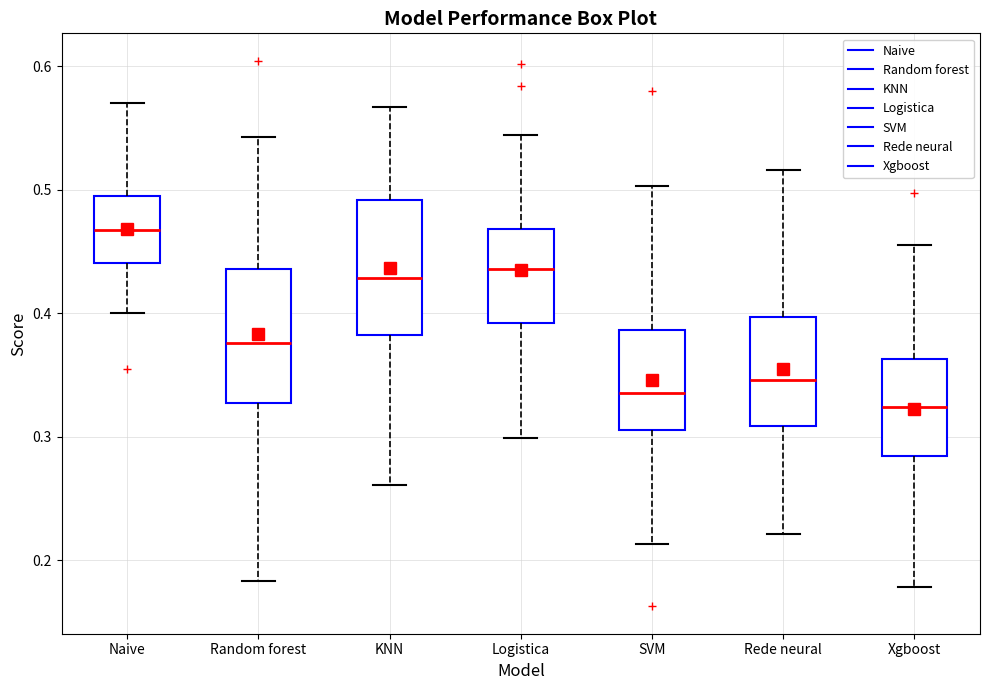

Reading left to right, transcribe this box plot: for each box, give where its median line is, the range the box spans, and where its two whiskers end, as read against the y-axis. The values are not printed on the chart, so give them approximately, as read against the axis.

Naive: median 0.47, box 0.44 to 0.49, whiskers 0.40 to 0.57
Random forest: median 0.38, box 0.33 to 0.44, whiskers 0.18 to 0.54
KNN: median 0.43, box 0.38 to 0.49, whiskers 0.26 to 0.57
Logistica: median 0.44, box 0.39 to 0.47, whiskers 0.30 to 0.54
SVM: median 0.34, box 0.31 to 0.39, whiskers 0.21 to 0.50
Rede neural: median 0.35, box 0.31 to 0.40, whiskers 0.22 to 0.52
Xgboost: median 0.32, box 0.28 to 0.36, whiskers 0.18 to 0.46